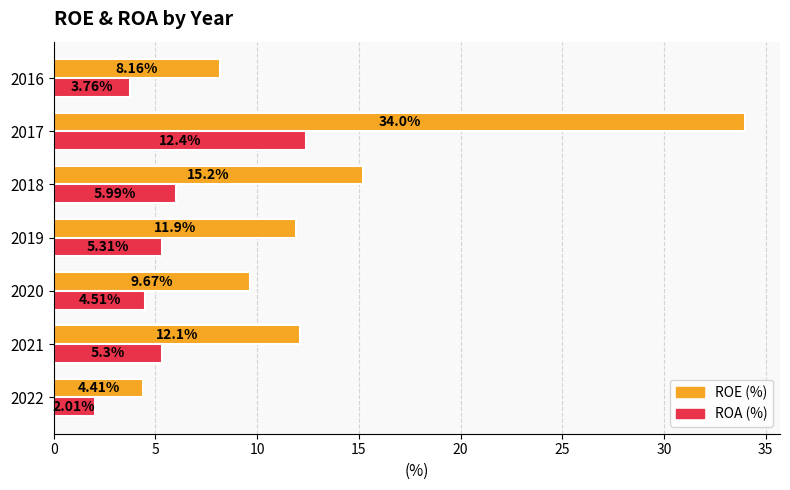

How many values in the ROE (%) series exceed 11?

4